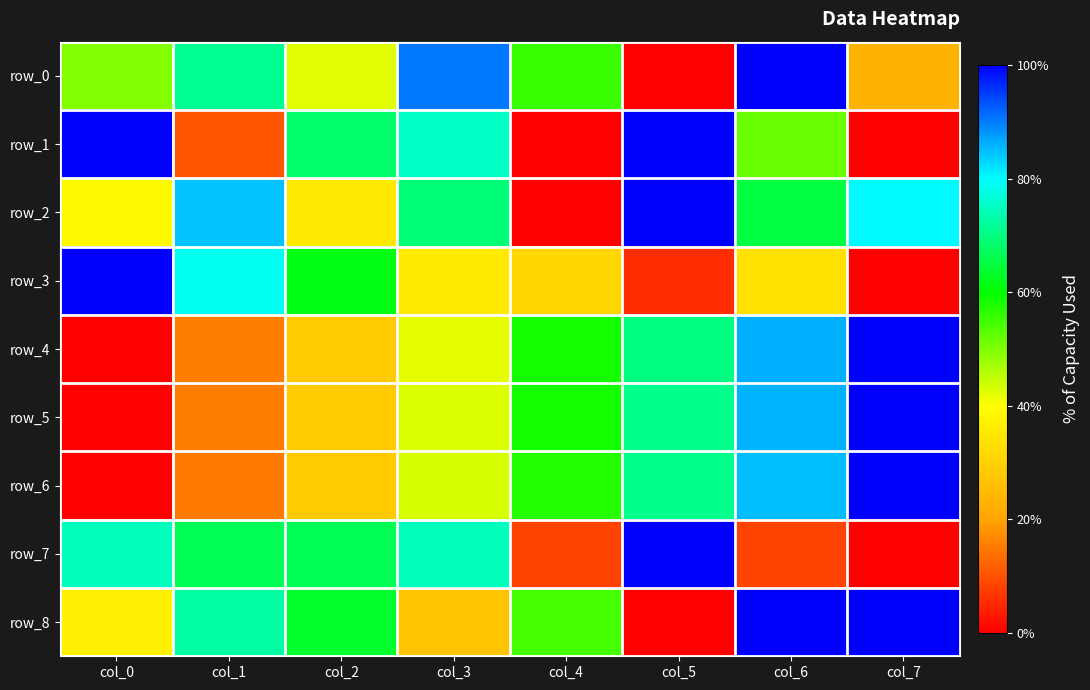

At how many categories does at least one series exceed 54?

8